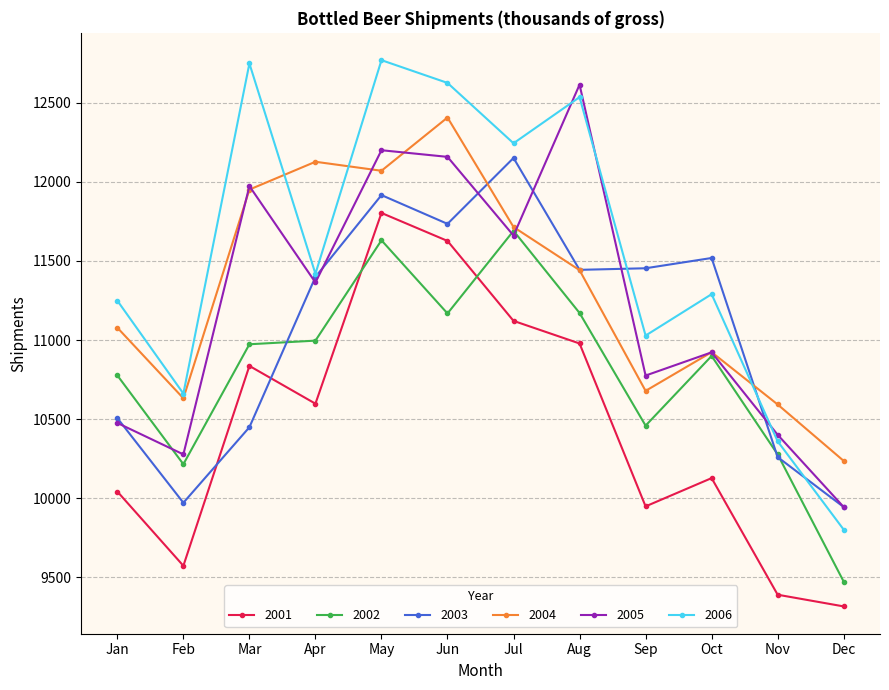

The value of 2002 at Dec is 16332. True or false?

False